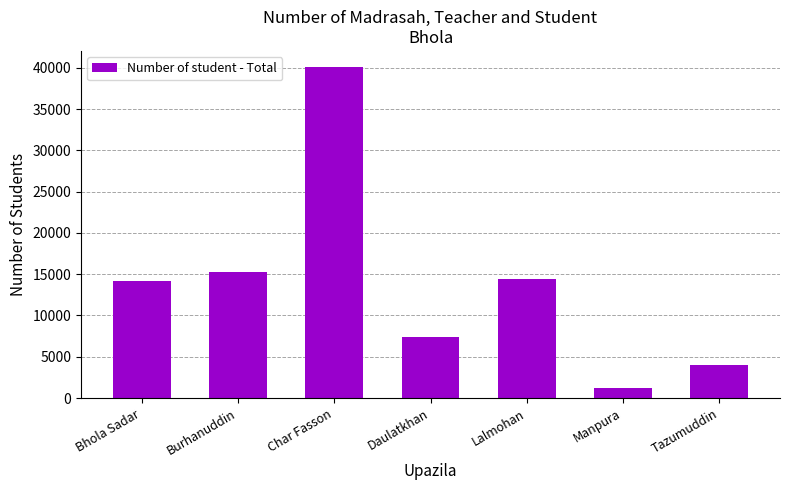

What is the difference between the maximum and second lowest values?

36068